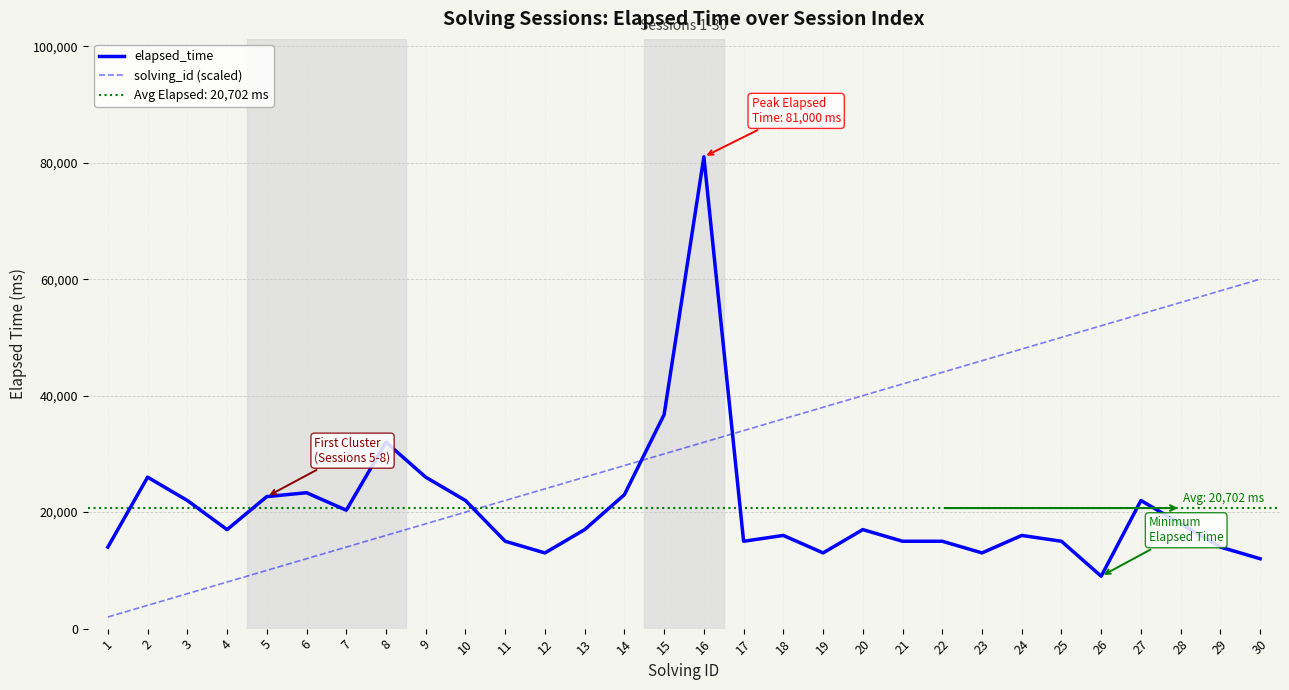

After their last crossing, which series has the higher values: solving_id (scaled) or elapsed_time?

solving_id (scaled)